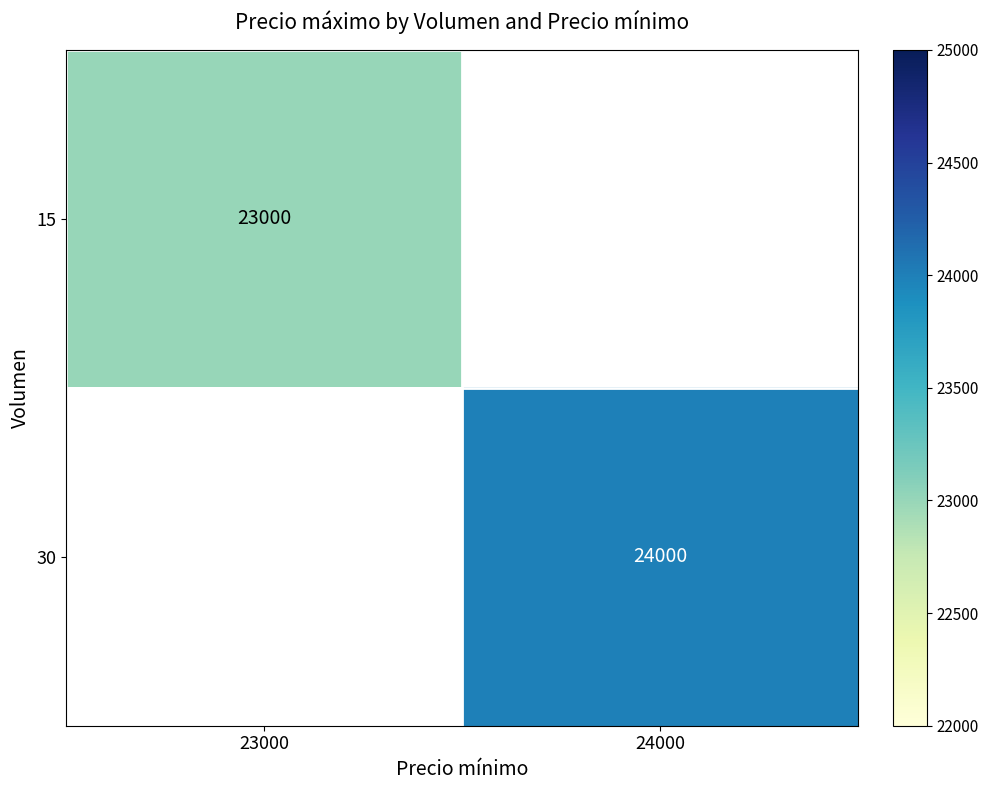

The value of 30 at 24000 is 13064. True or false?

False